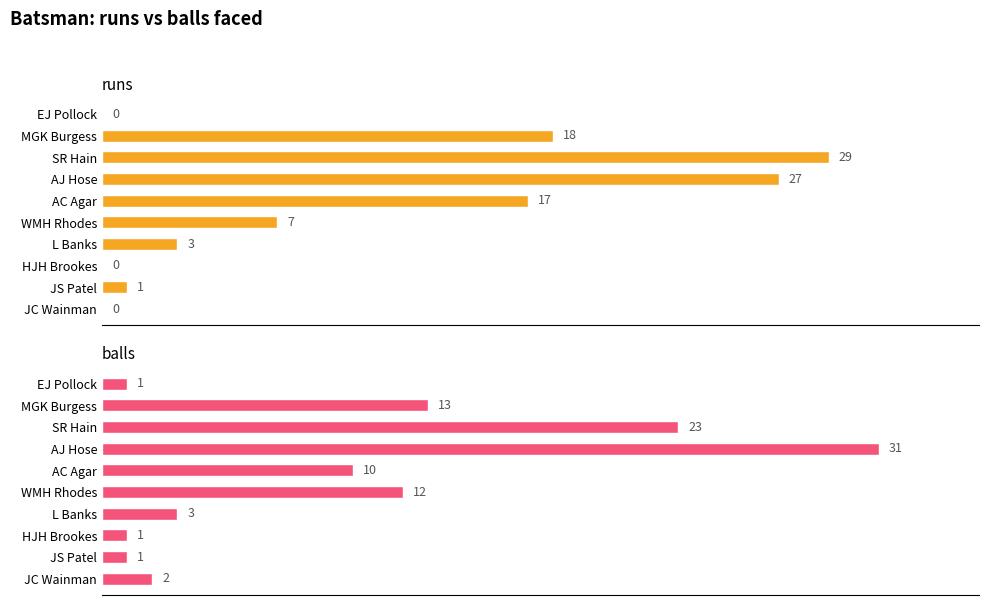

The value of runs at EJ Pollock is 0. True or false?

True